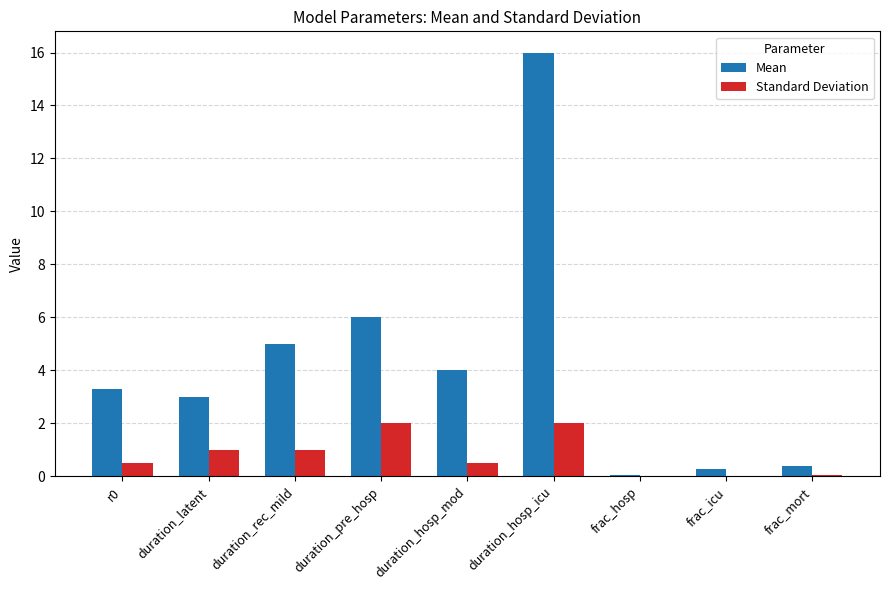

What is the highest value of the Standard Deviation series?

2.0